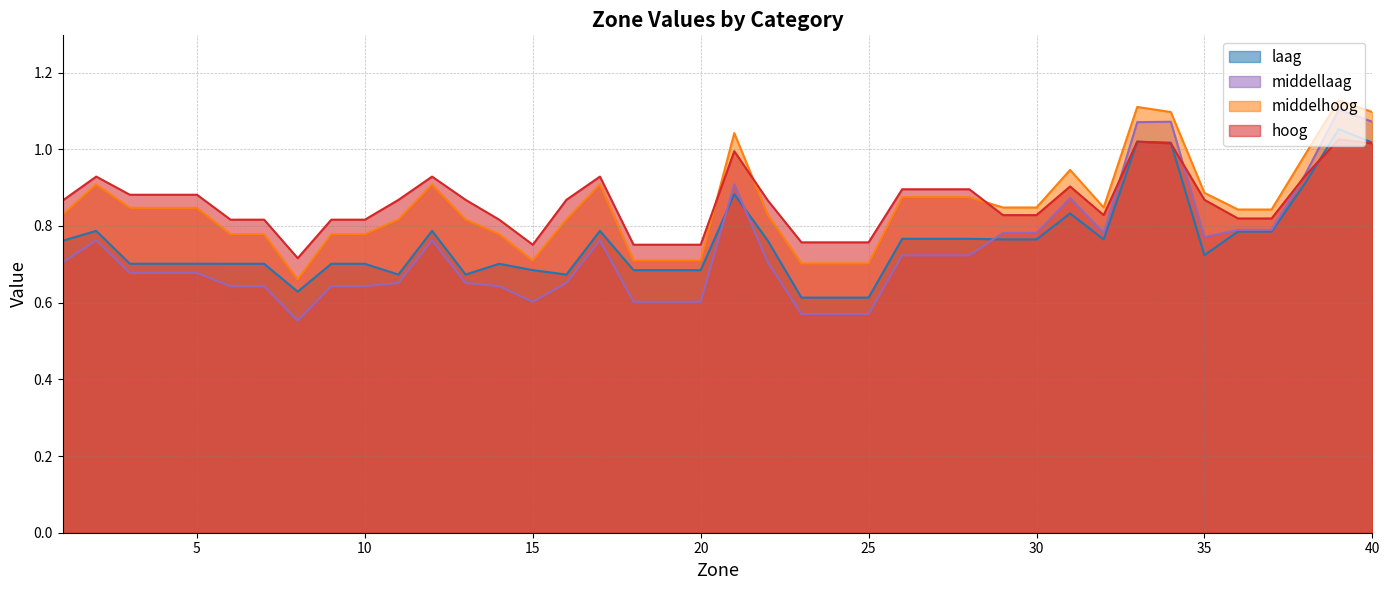

How many times do hoog and middellaag cross each other?

3